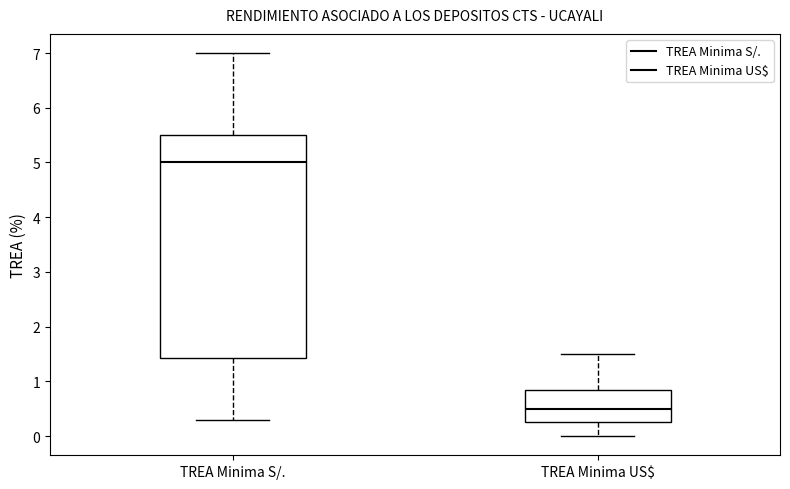

Reading left to right, read every box against the y-axis: the position of its median line, the range the box covers, and the ends of its whiskers. The values are not printed on the chart, so give them approximately, as read against the axis.

TREA Minima S/.: median 5.0, box 1.4 to 5.5, whiskers 0.3 to 7.0
TREA Minima US$: median 0.5, box 0.3 to 0.9, whiskers 0.0 to 1.5